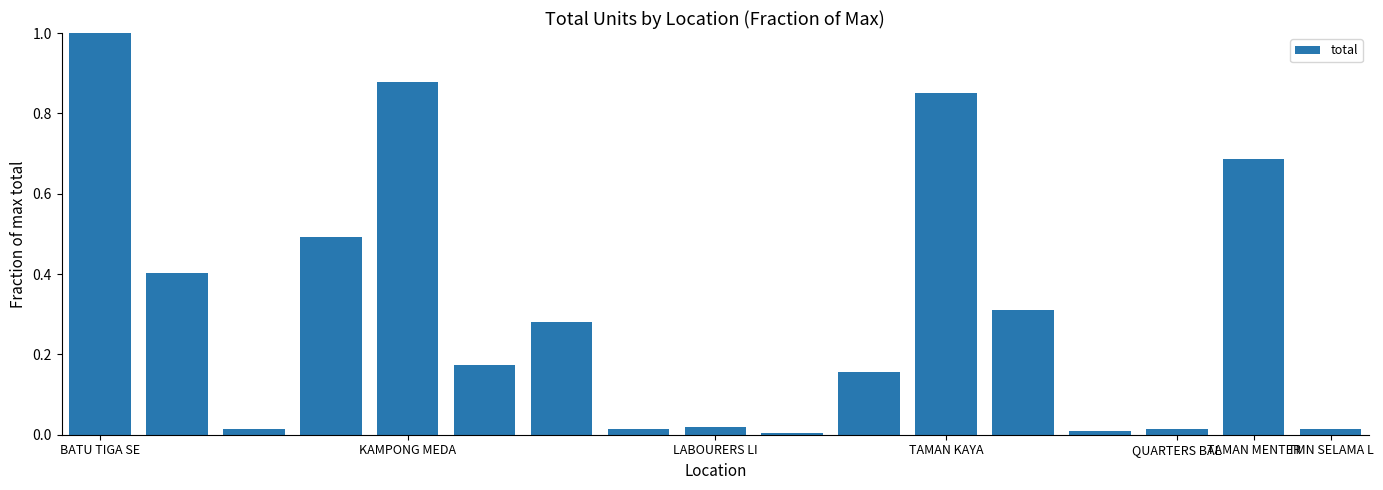

What is the difference between the maximum and second lowest values?

1.0